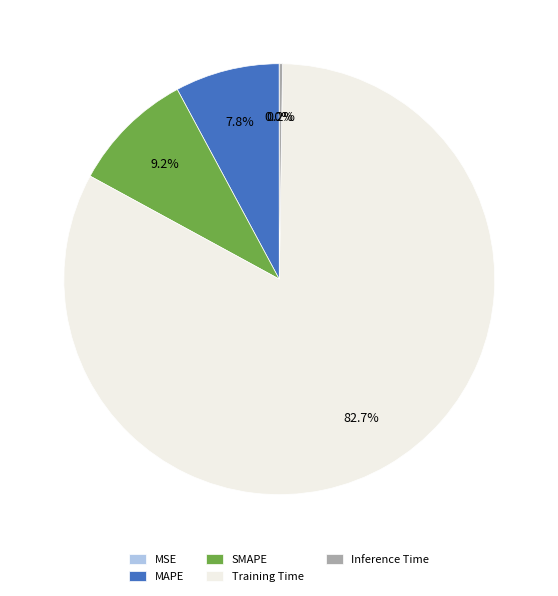

Do Training Time and SMAPE together represent more than half of the pie?

Yes